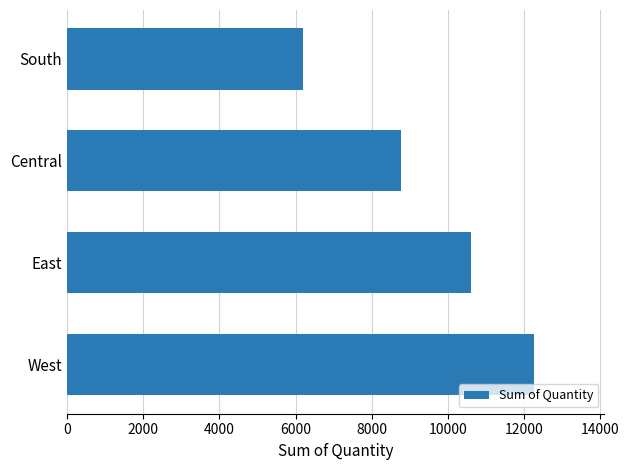

What is the change in value from West to East?

-1648